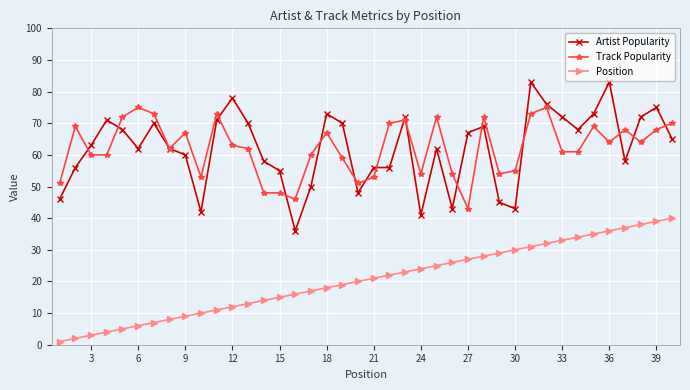

True or false: Position and Artist Popularity intersect in this chart.

False